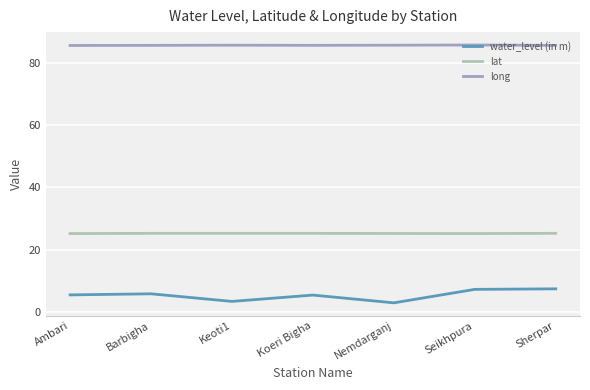

What is the highest value of the long series?

85.9